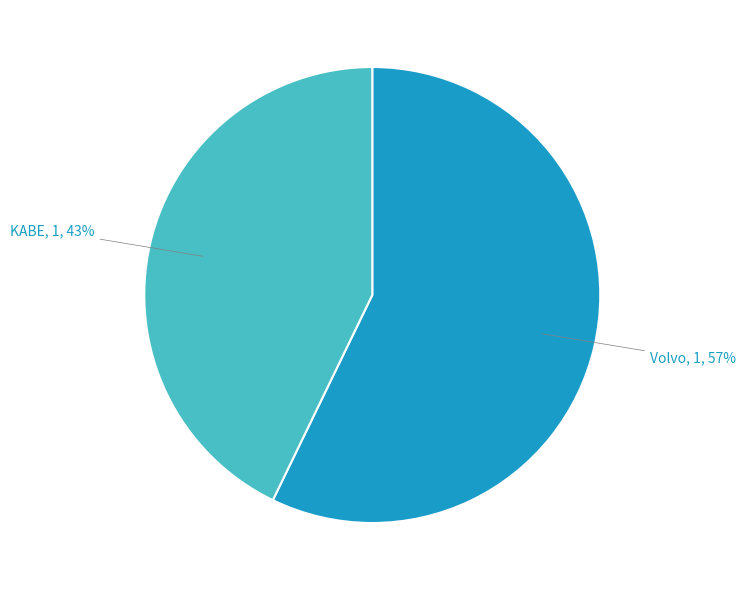

Is there any slice that represents more than half of the pie?

Yes